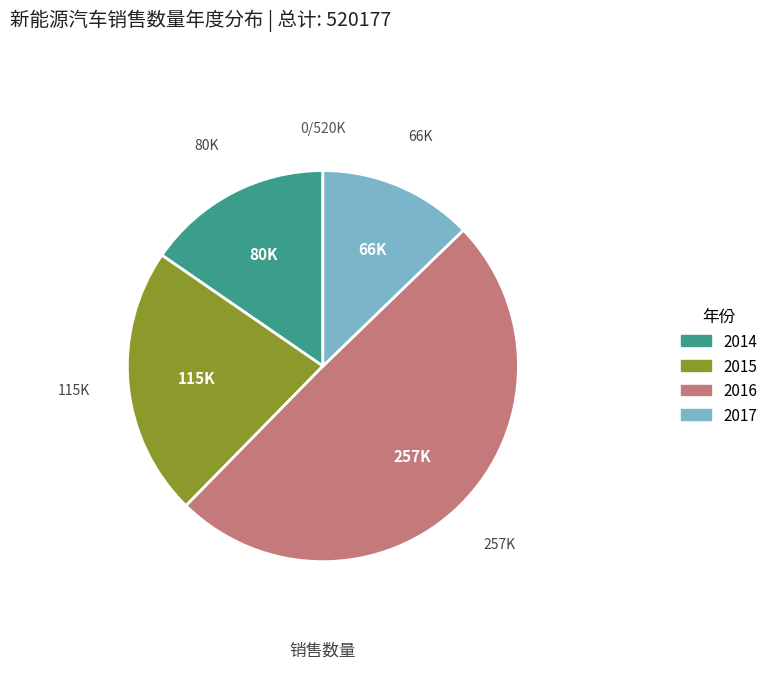

How many segments does this pie chart have?

4